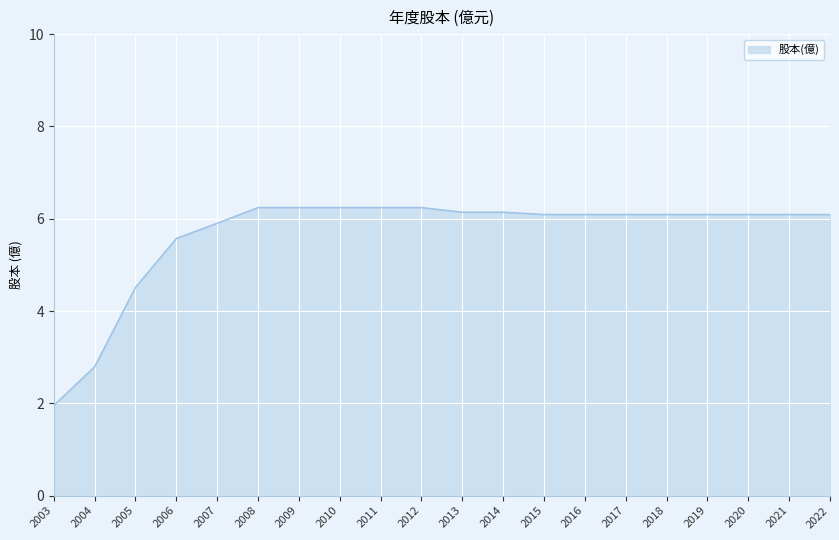

At which label is the value closest to 4?

2005